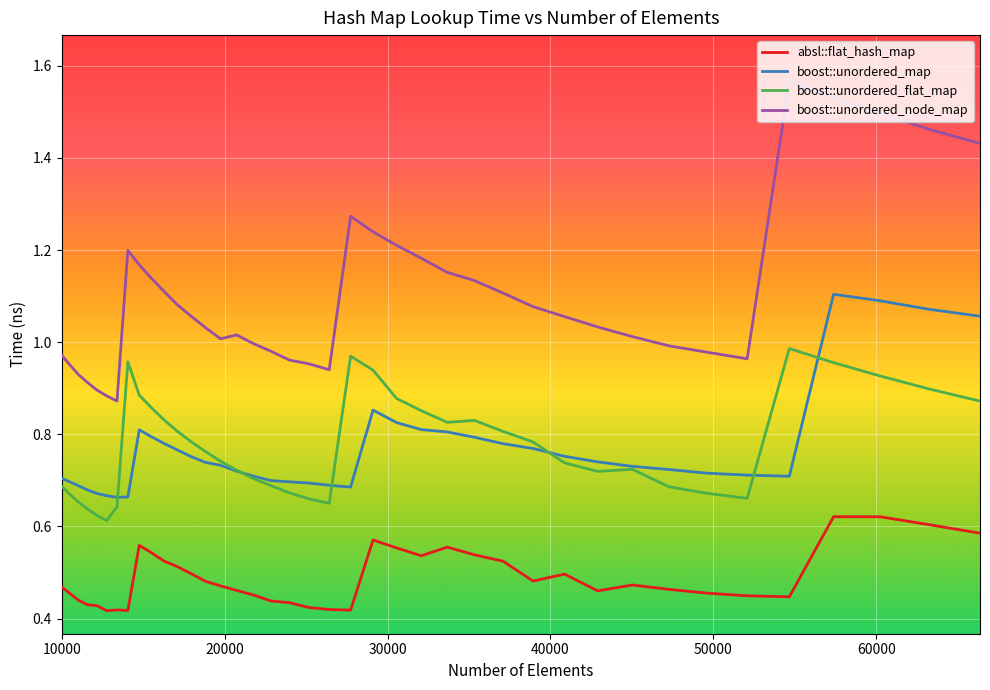

In boost::unordered_flat_map, how many points are lower than both neighbors (excluding endpoints)?

5